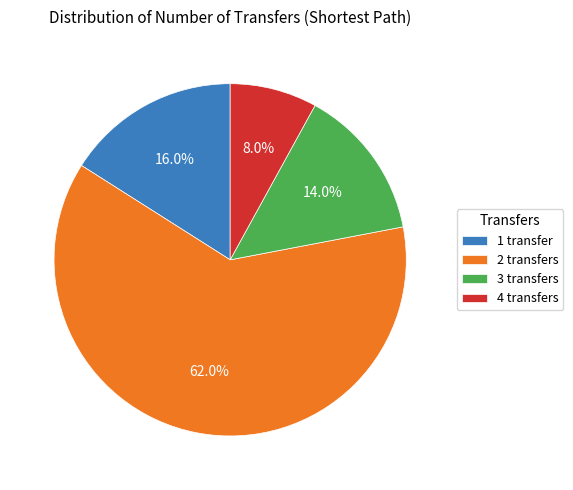

Is there any slice that represents more than half of the pie?

Yes